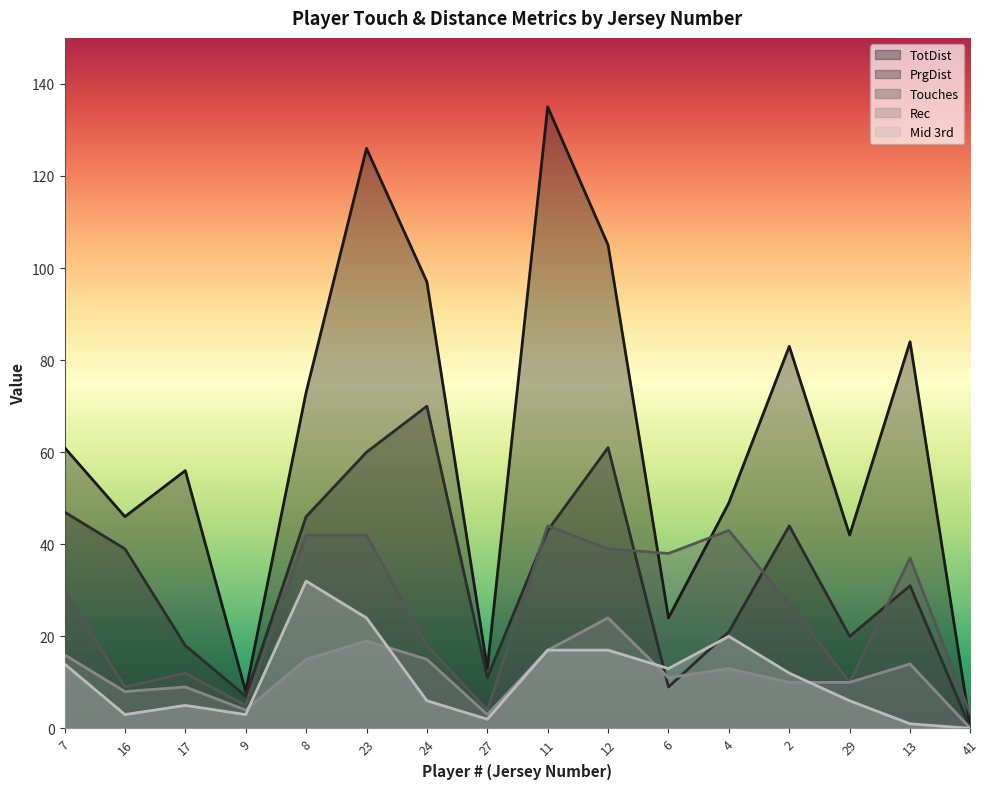

What is the difference between the maximum and minimum values in the Rec series?

24